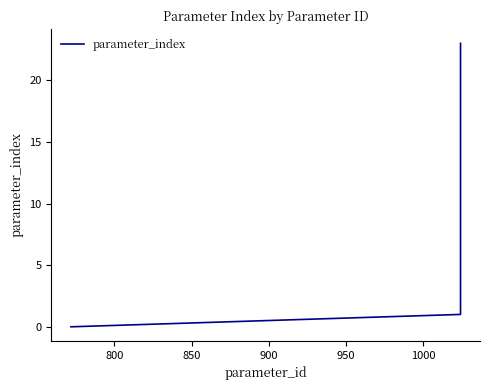

Reading right to left, transcribe all the data shown in this chart.

23	1	0	0